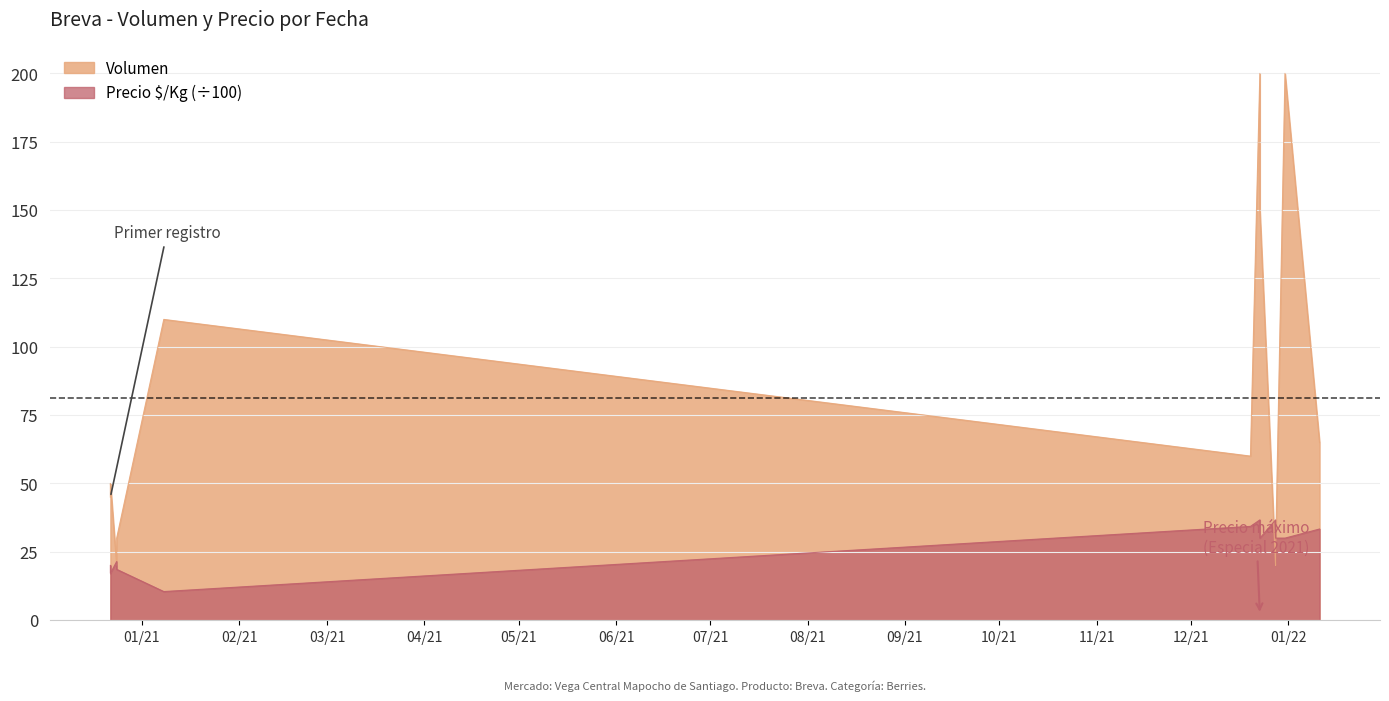

Does the chart have visible grid lines?

Yes